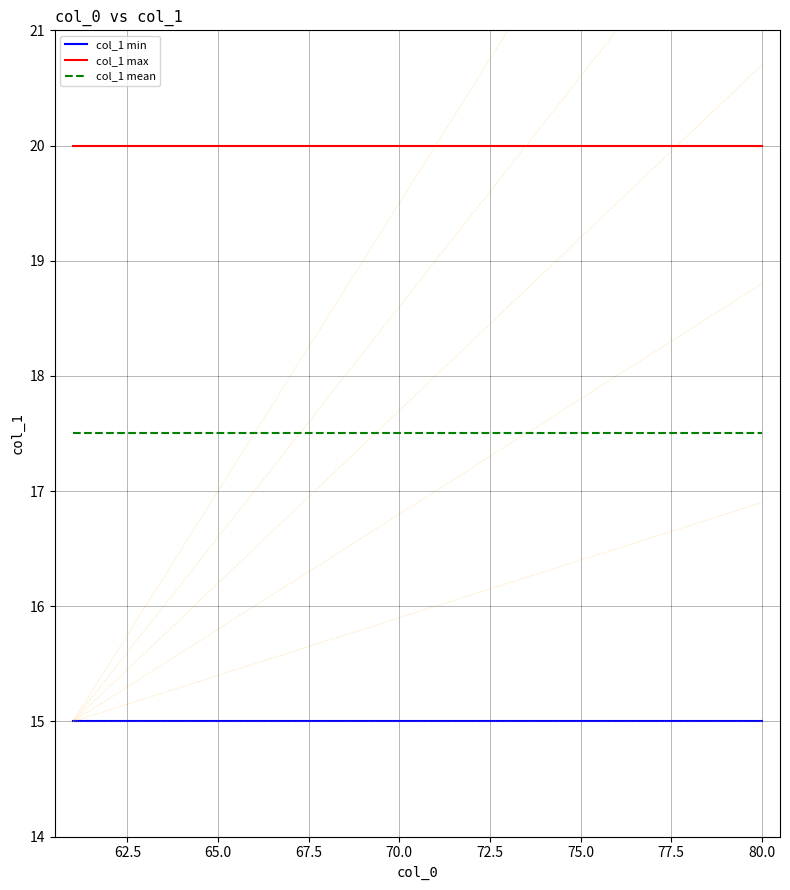

True or false: col_1 max and col_1 min cross at least once.

False